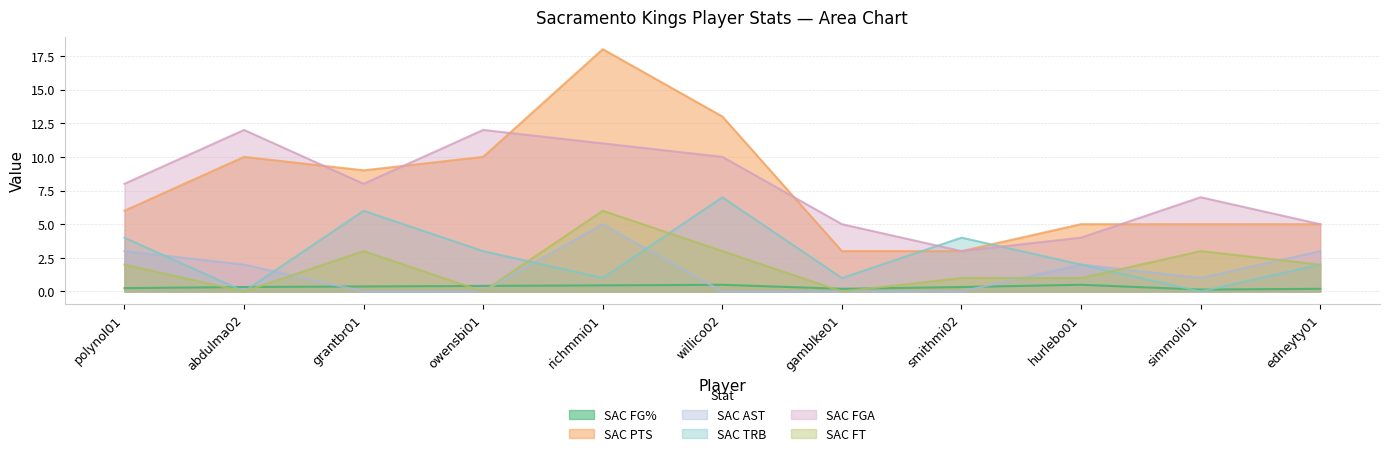

Which label corresponds to the largest value in the chart?

richmmi01